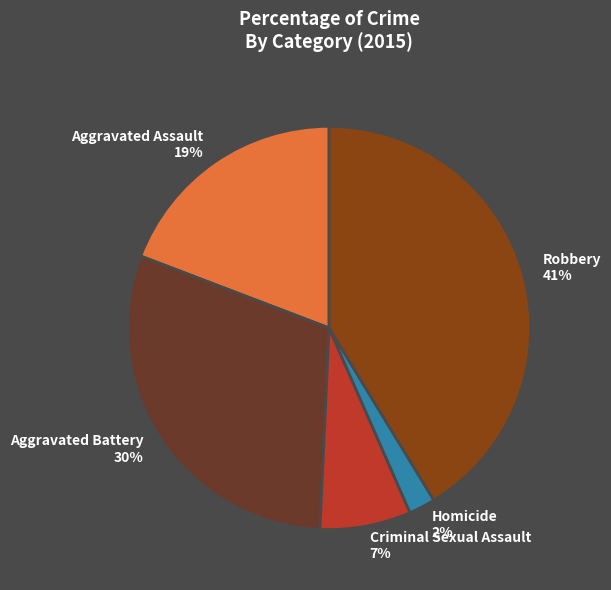

To the nearest percent, what is the combined percentage of Homicide and Criminal Sexual Assault?

9%